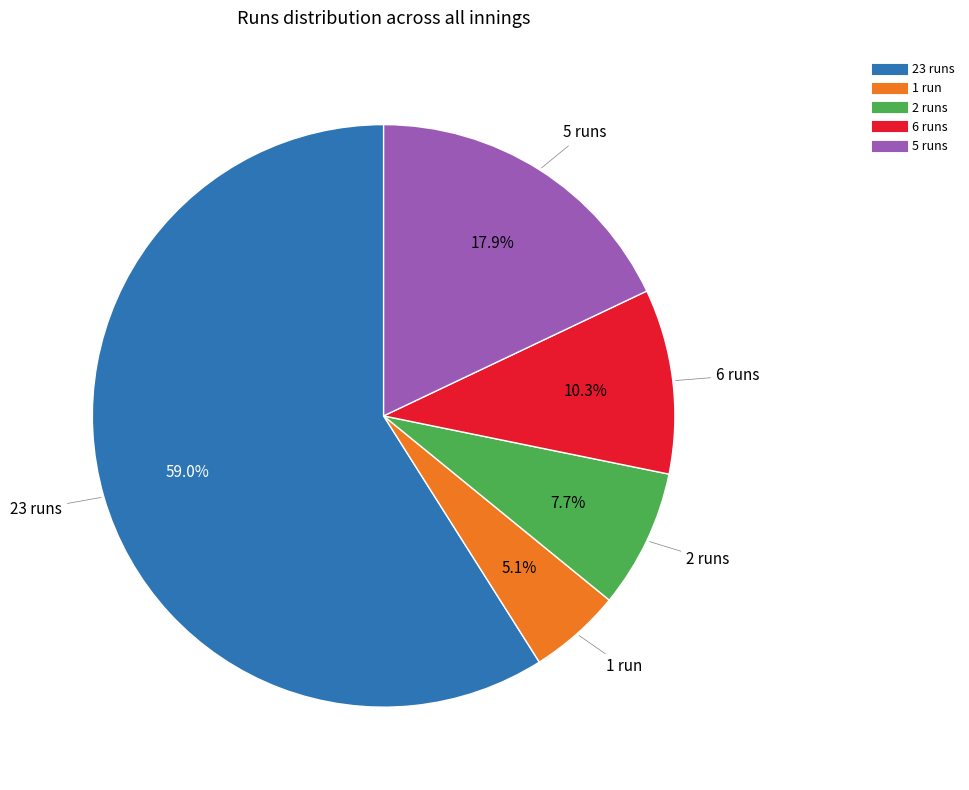

Does any single category account for the majority?

Yes